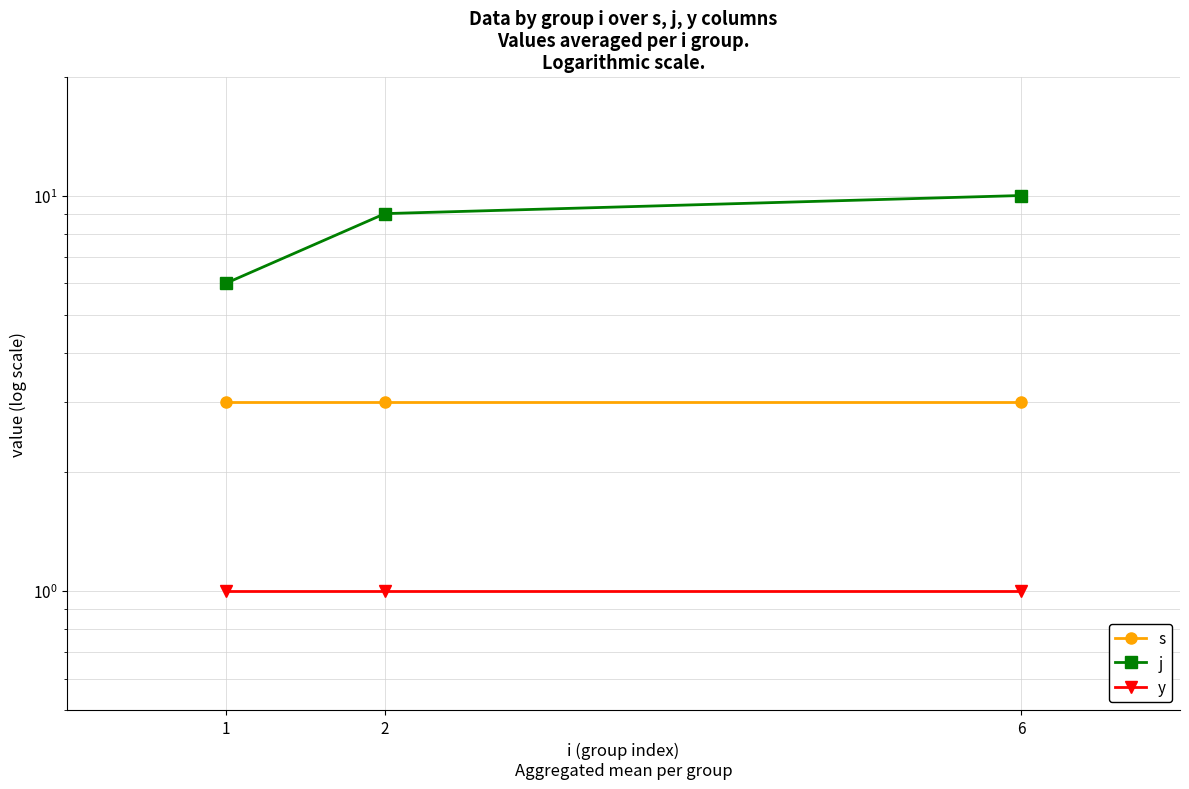

List the series in order of their overall mean, lowest first.

y, s, j